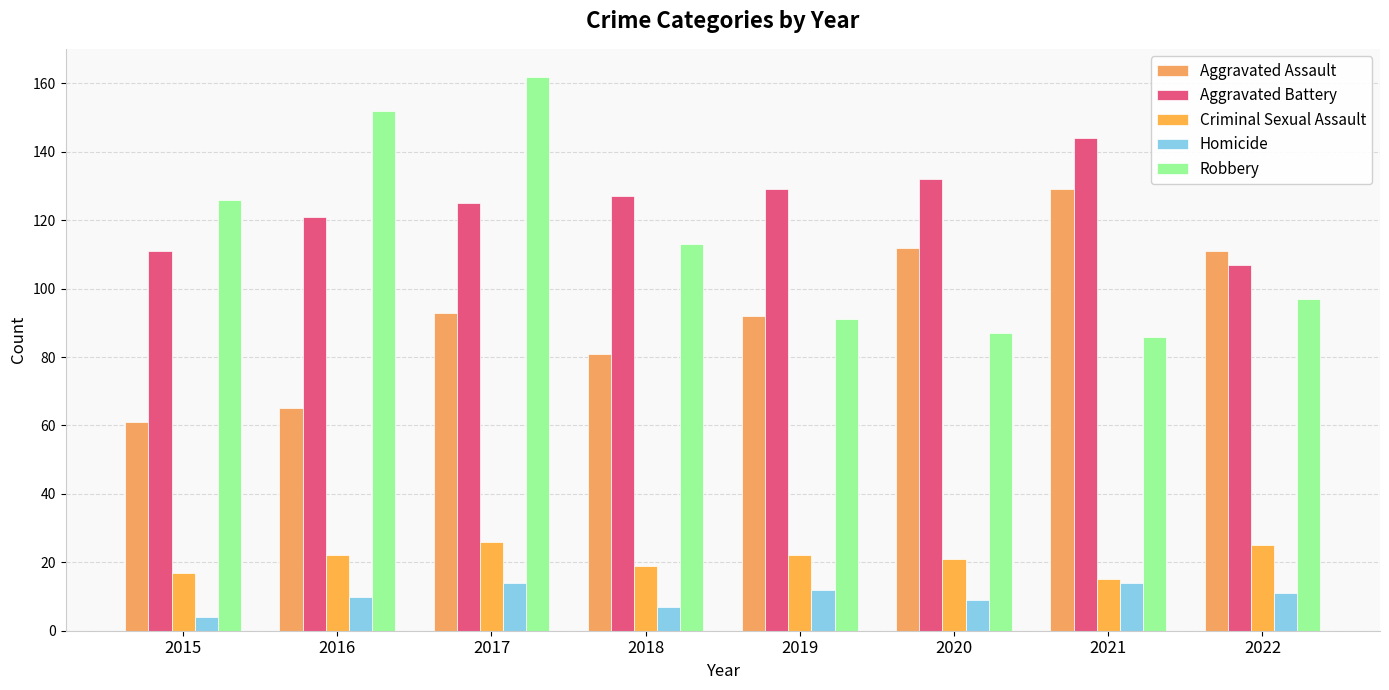

Which series has the largest total across all categories?

Aggravated Battery